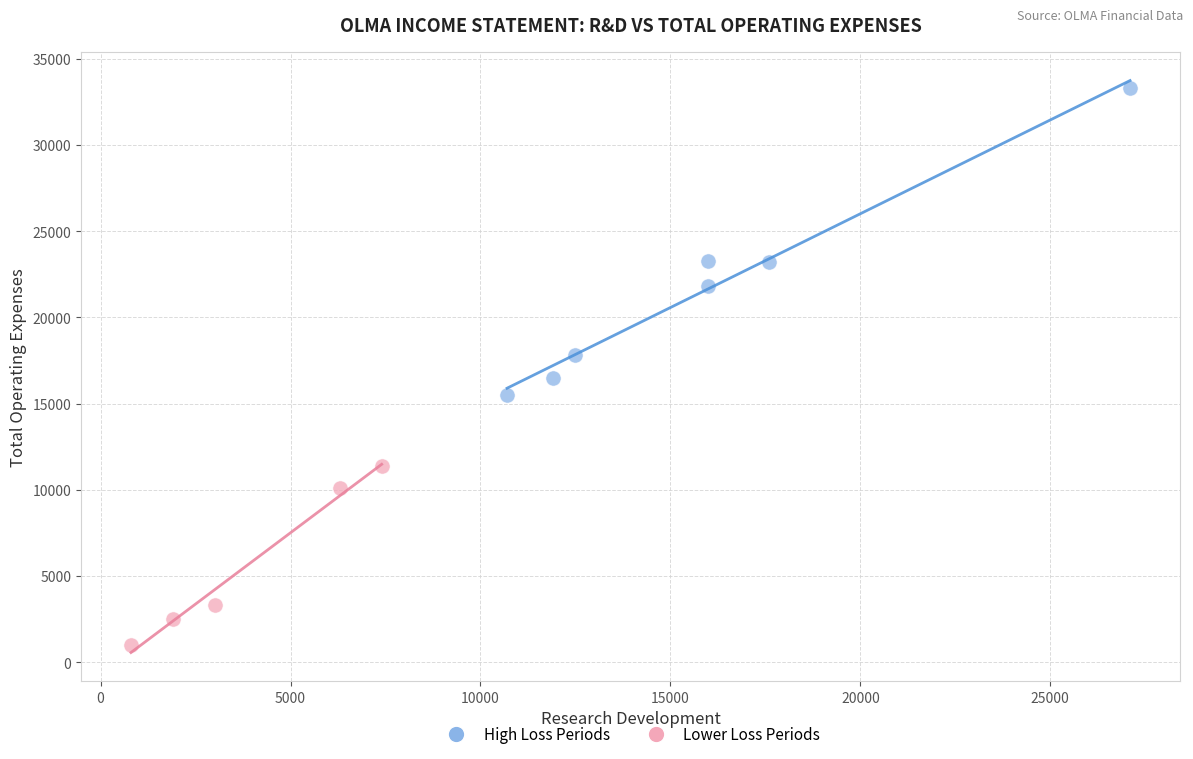

Which series reaches the maximum Y coordinate?

High Loss Periods